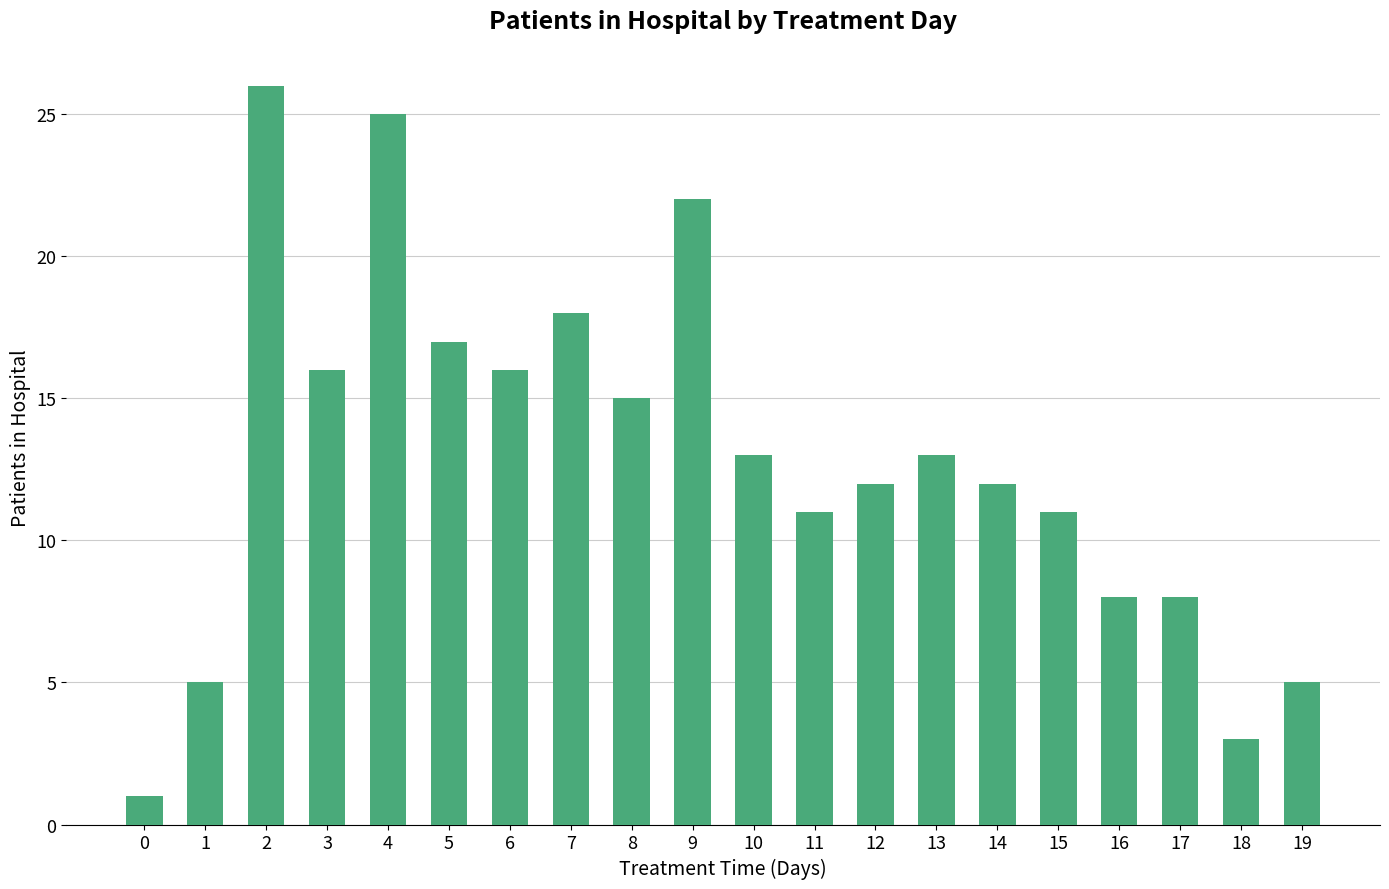

What is the change in value from 5 to 14?

-5